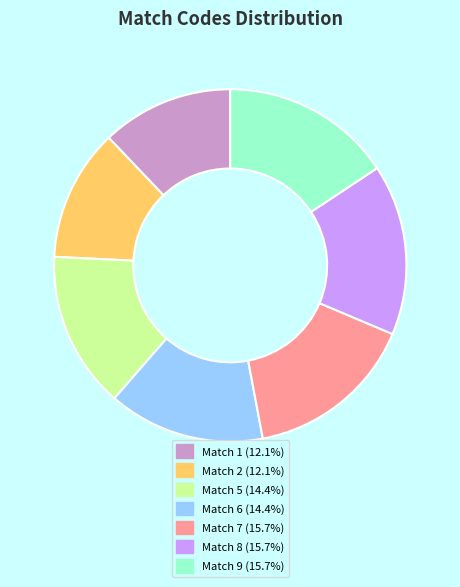

Is there a majority slice in this chart?

No